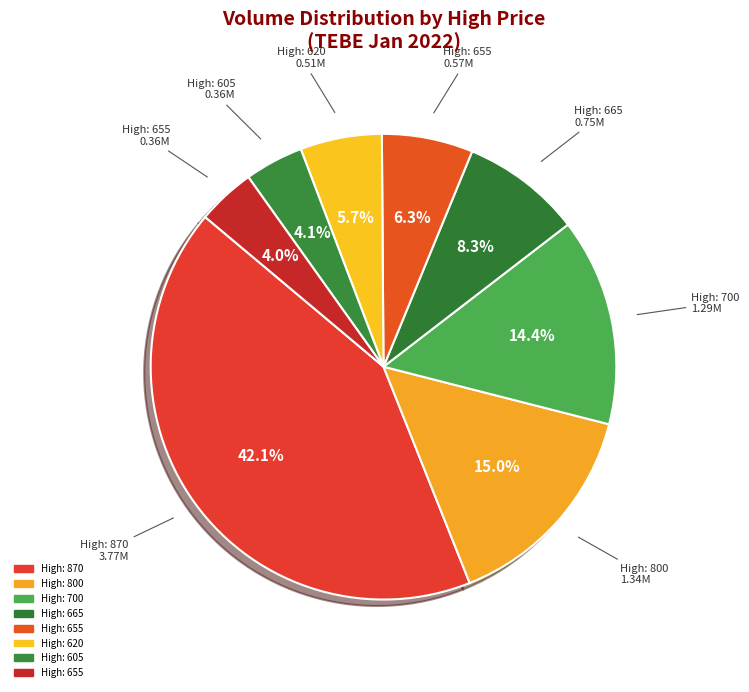

Which category has the biggest portion of the pie?

870